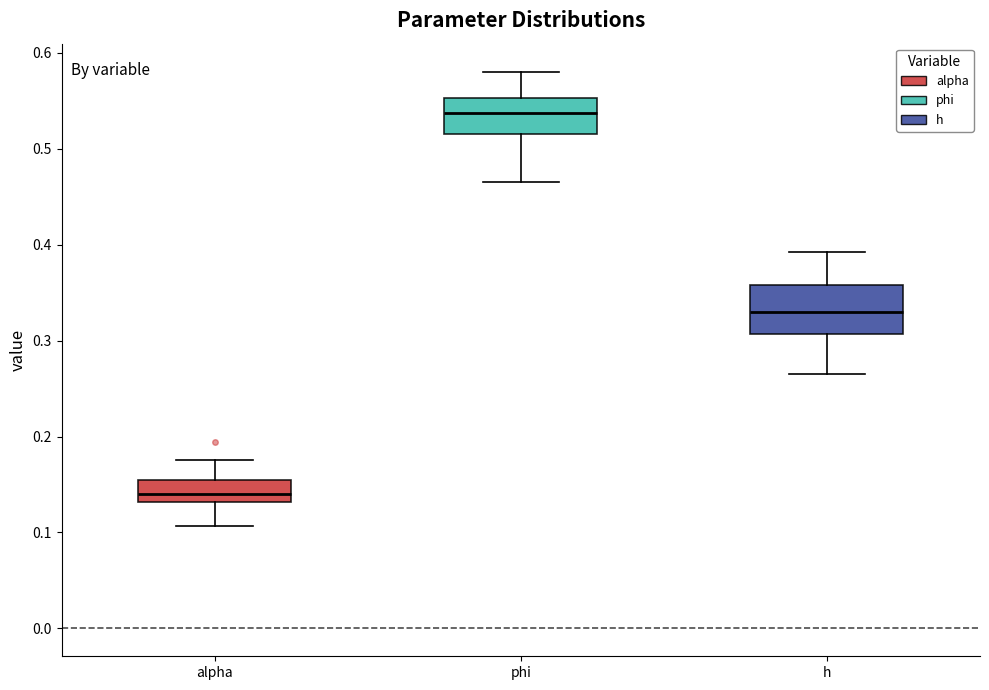

Which box is the tallest, from its lower edge to its upper edge?

h